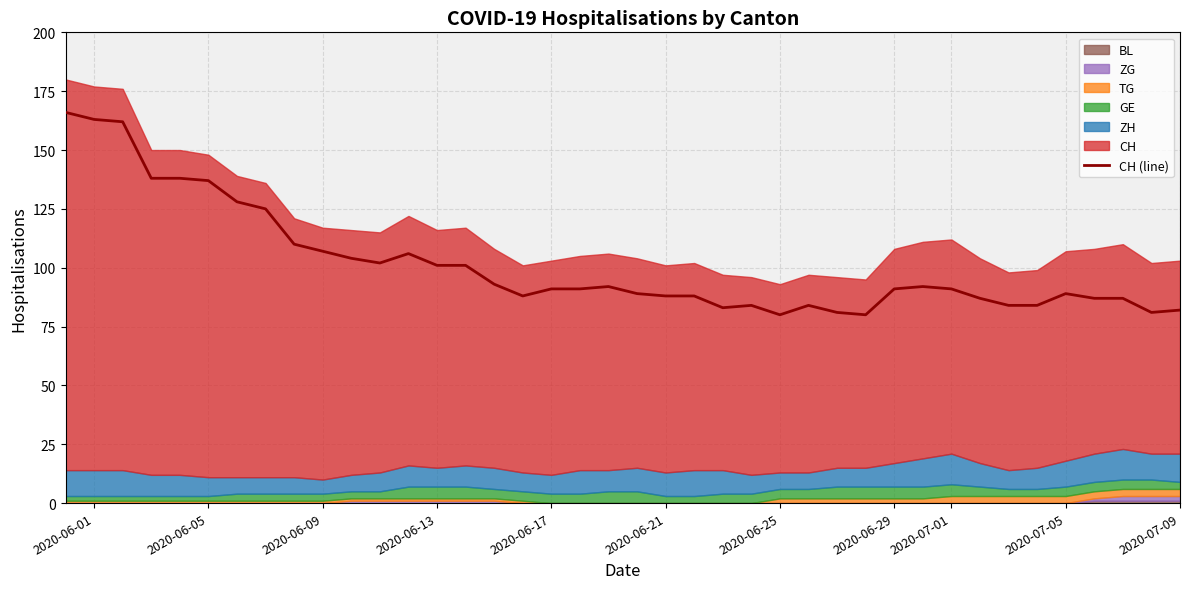

Is the value of ZG at 3 greater than the value of TG at 28?

No